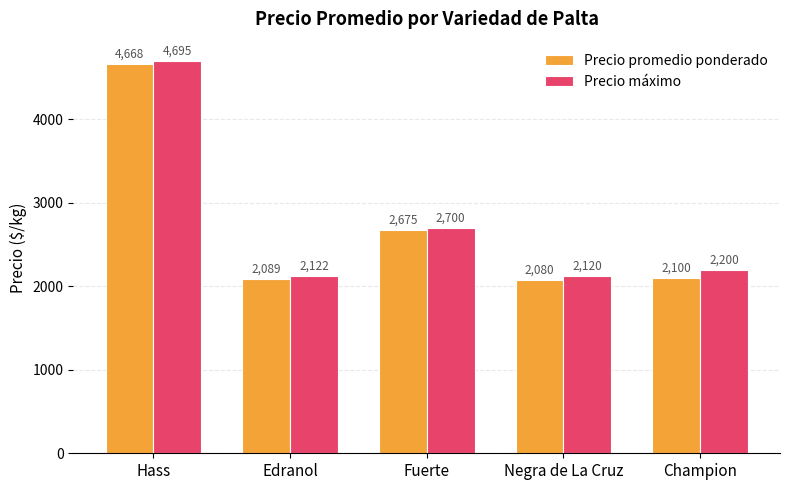

What is the approximate value of Precio máximo at Champion?

2200.0